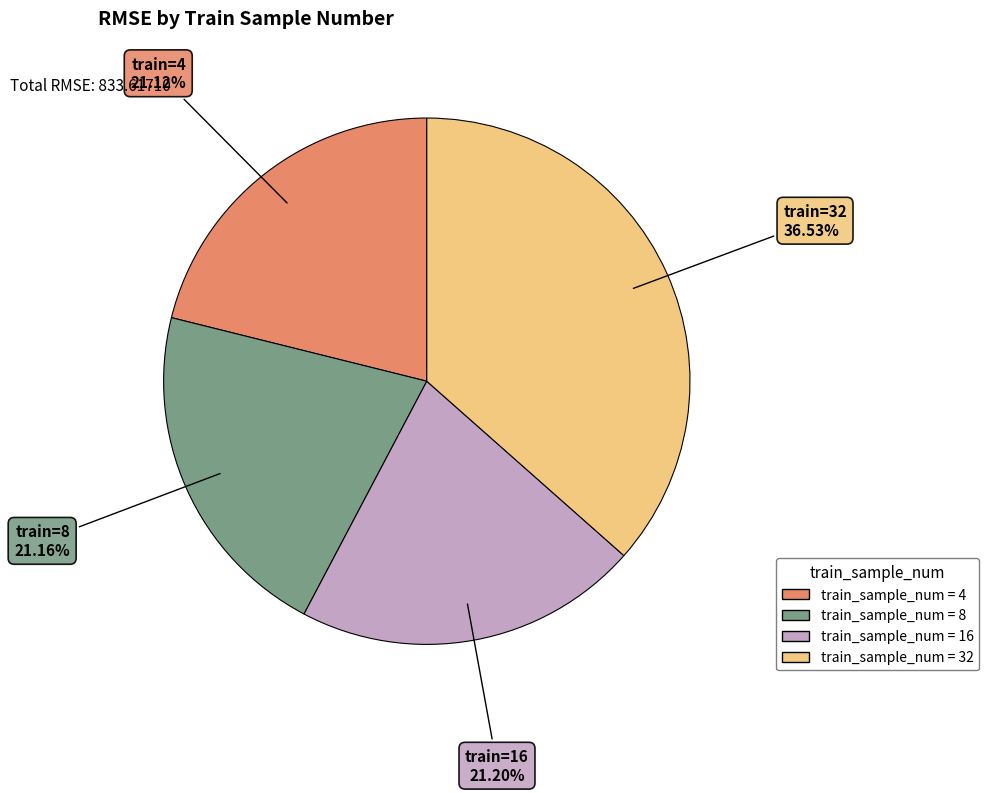

Is there a majority slice in this chart?

No